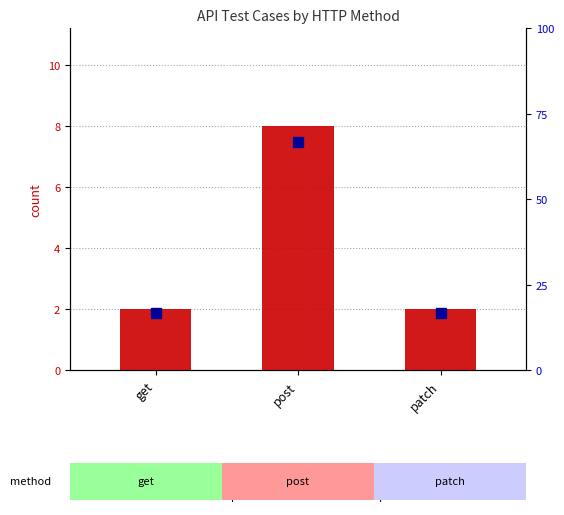

Which series reaches the minimum Y coordinate?

count